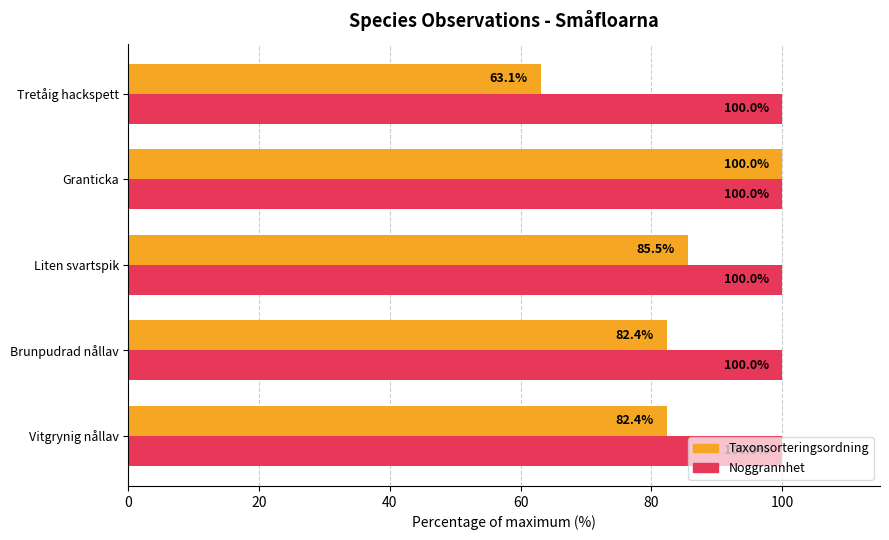

At which category is the sum across all series the highest?

Granticka